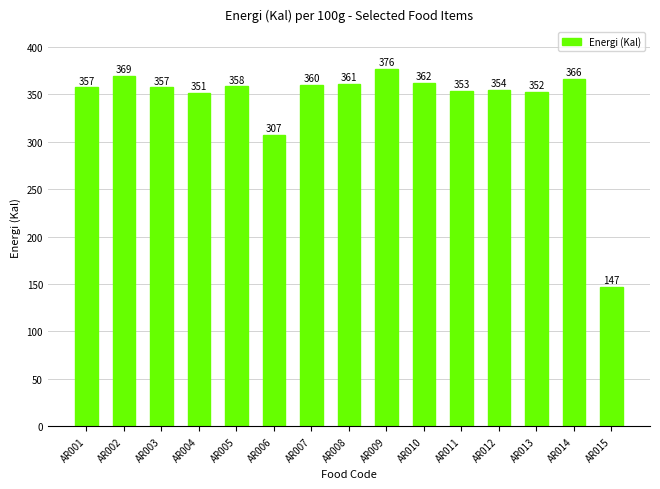

Is it true that the value at AR005 is 564?

False